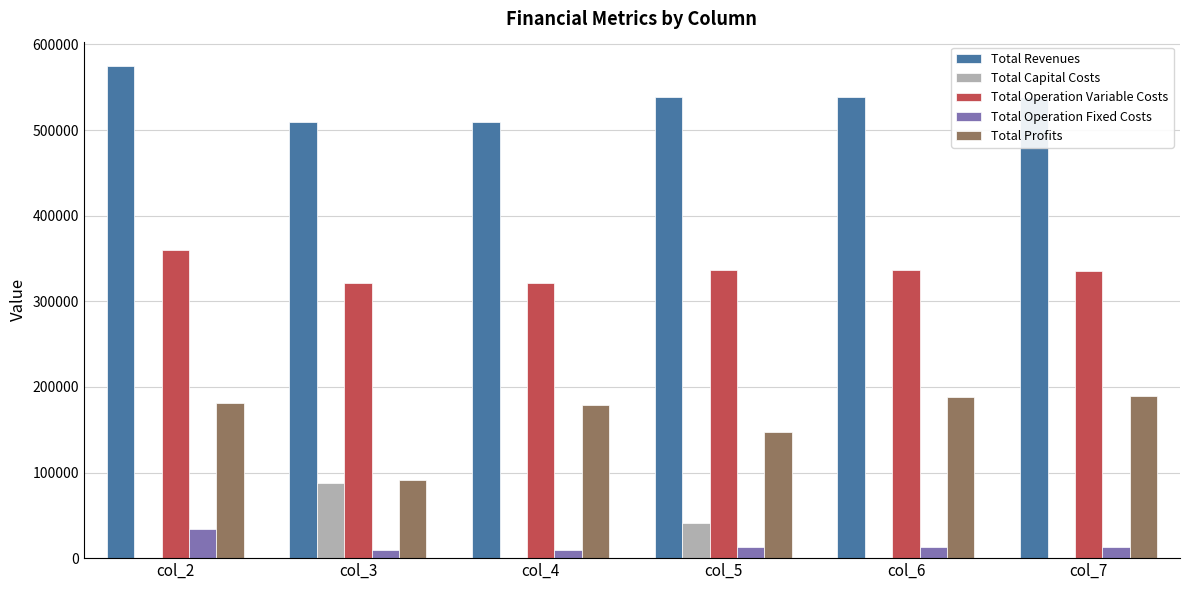

What are all the series names shown in the legend?

Total Revenues, Total Capital Costs, Total Operation Variable Costs, Total Operation Fixed Costs, Total Profits